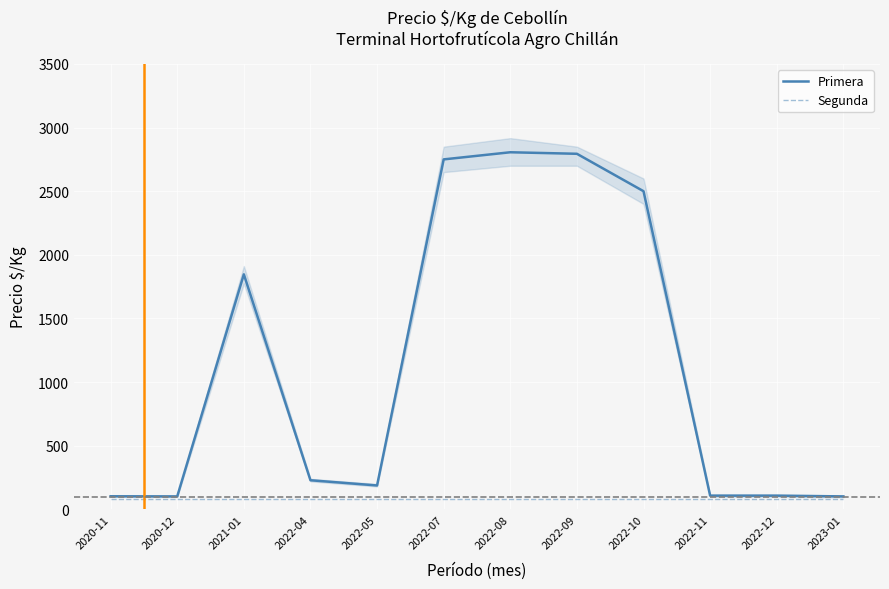

Reading right to left, extract all data points from this chart.

Primera: 102	108	108	2500	2794	2806	2750	188	229	1847	102	103
Segunda: 83	83	83	83	83	83	83	83	83	83	83	83